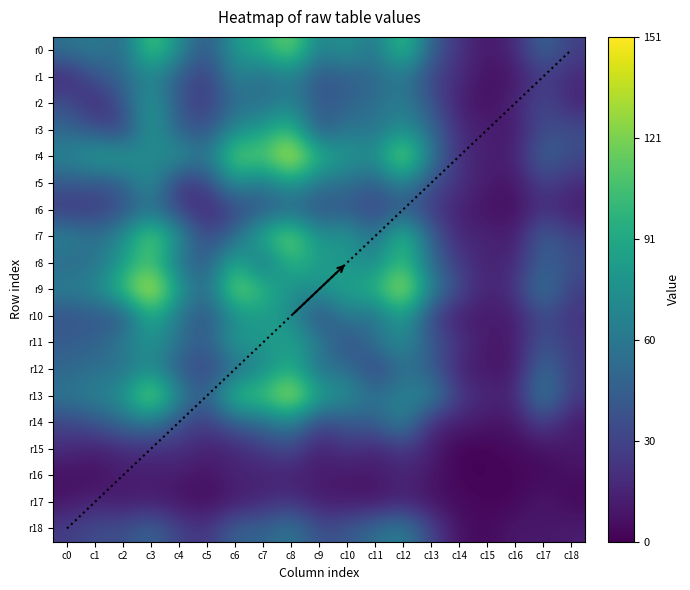

How many series are shown in this chart?

19